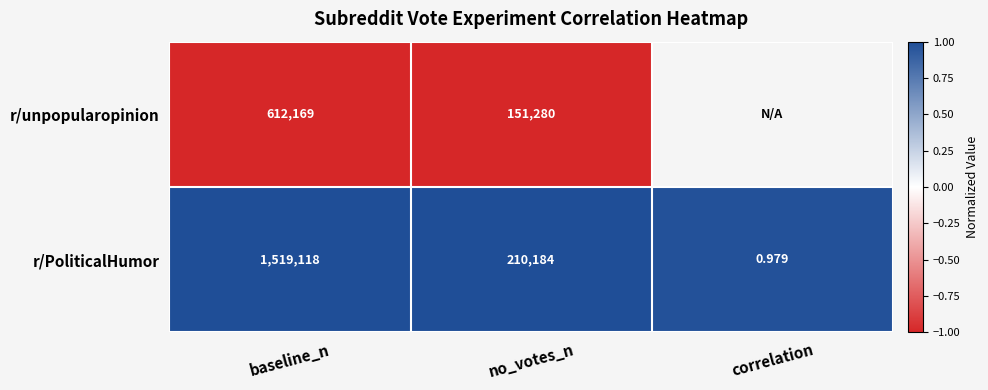

The value of r/PoliticalHumor at baseline_n is 1.7. True or false?

False